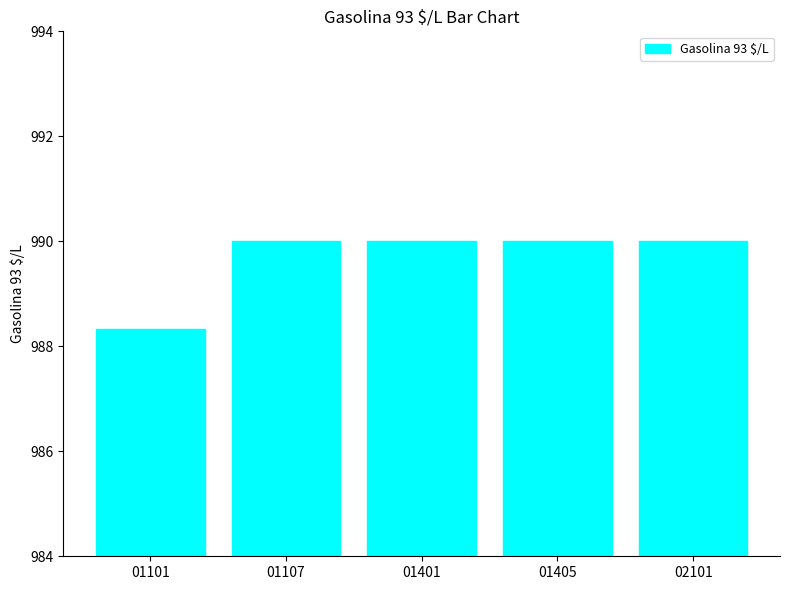

Count the values in the range 990 to 991.

4